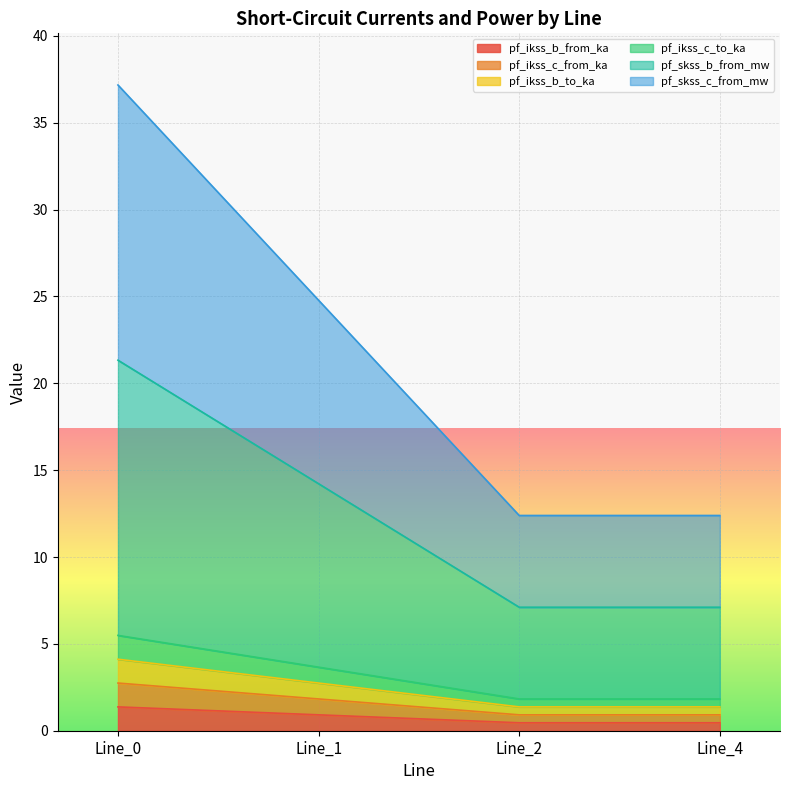

Which series has the largest total across all categories?

pf_skss_c_from_mw